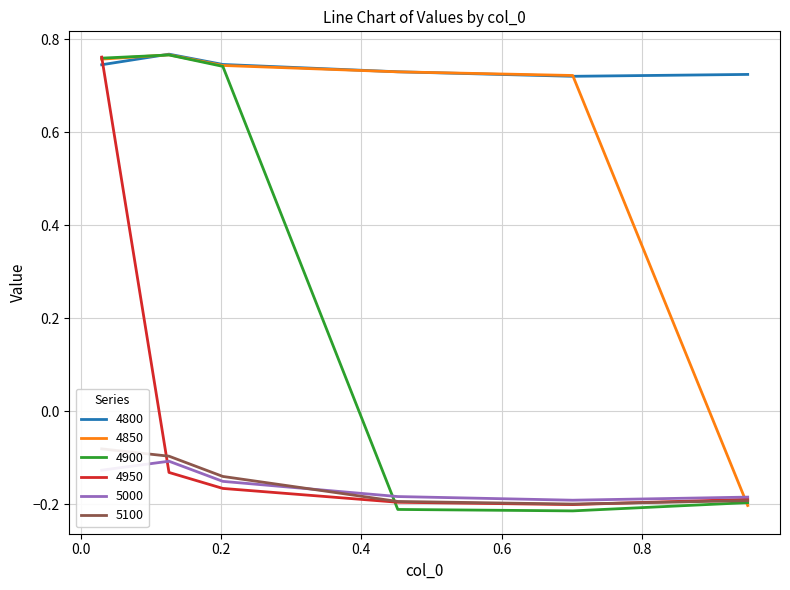

True or false: 5000 has a value of -0.2 at 0.4.

True